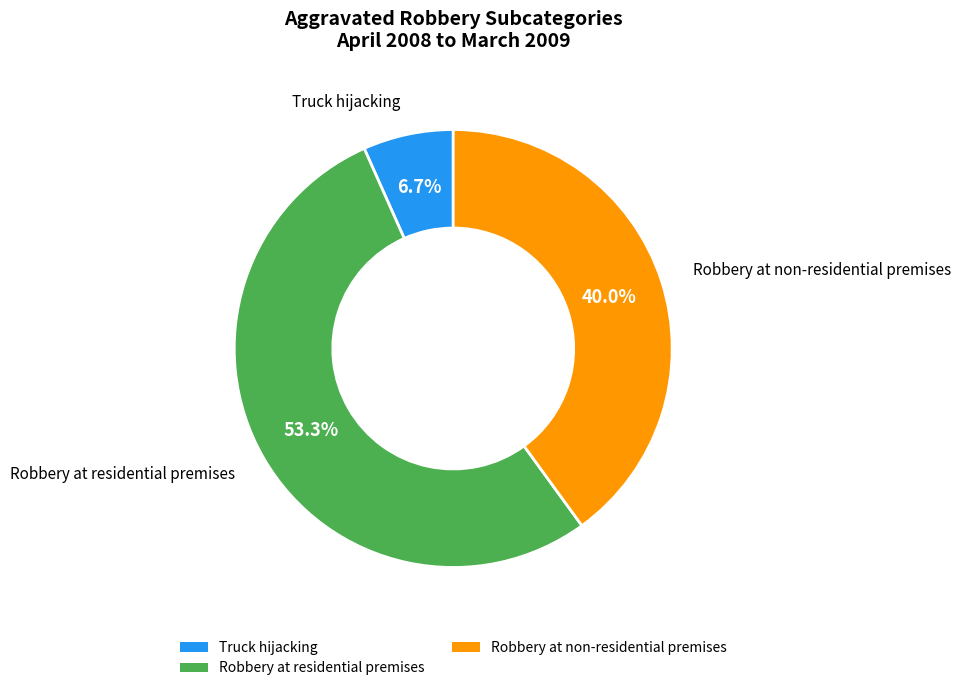

Is the sum of Robbery at residential premises and Truck hijacking greater than half?

Yes